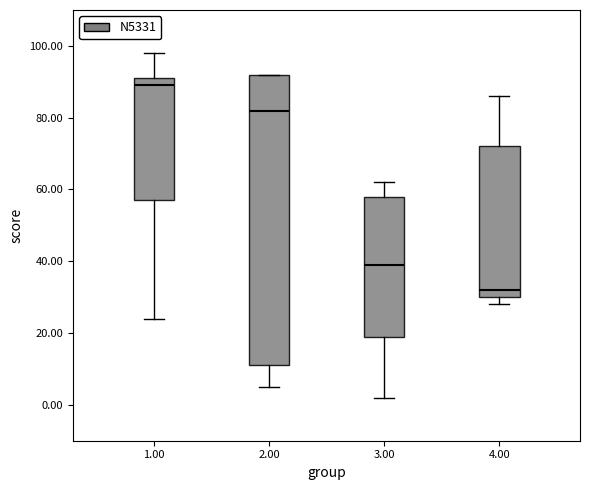

Reading left to right, read every box against the y-axis: the position of its median line, the range the box covers, and the ends of its whiskers. The values are not printed on the chart, so give them approximately, as read against the axis.

1.00: median 90, box 58 to 92, whiskers 24 to 98
2.00: median 82, box 12 to 92, whiskers 6 to 92
3.00: median 40, box 20 to 58, whiskers 2 to 62
4.00: median 32, box 30 to 72, whiskers 28 to 86